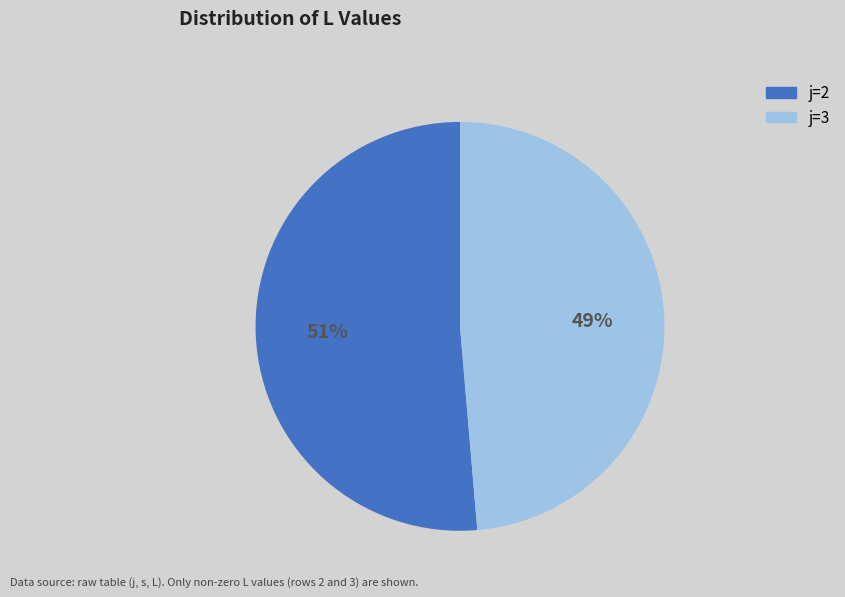

Is there any slice that represents more than half of the pie?

Yes